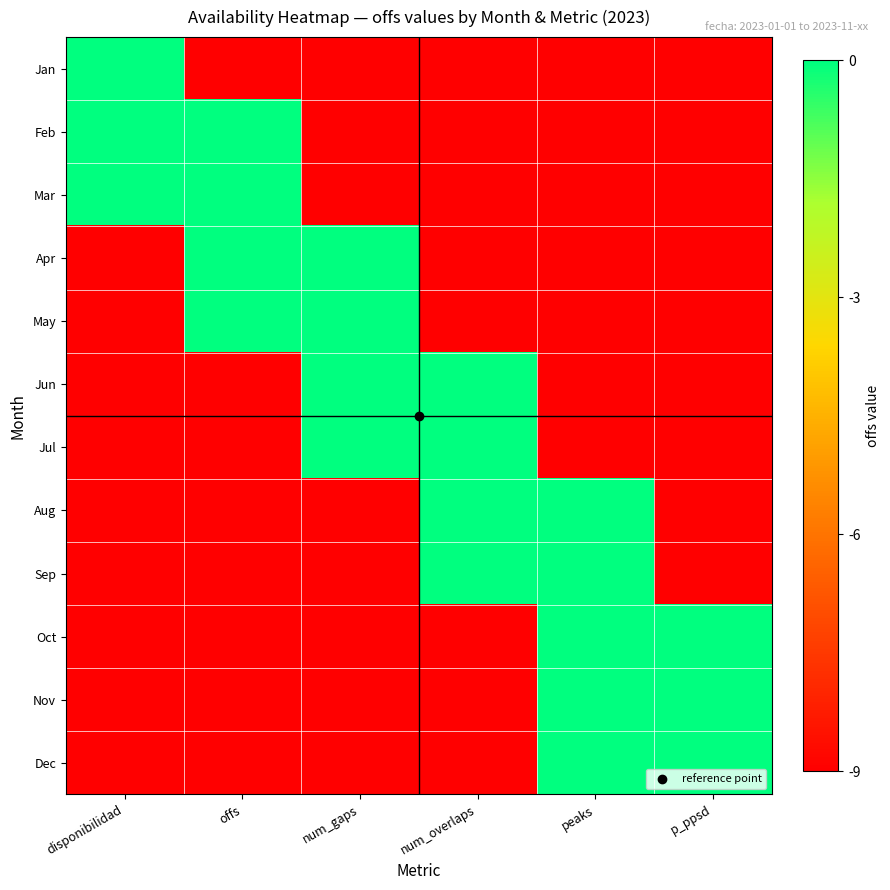

Rank the series at disponibilidad from lowest to highest value.

Apr, May, Jun, Jul, Aug, Sep, Oct, Nov, Dec, Jan, Feb, Mar